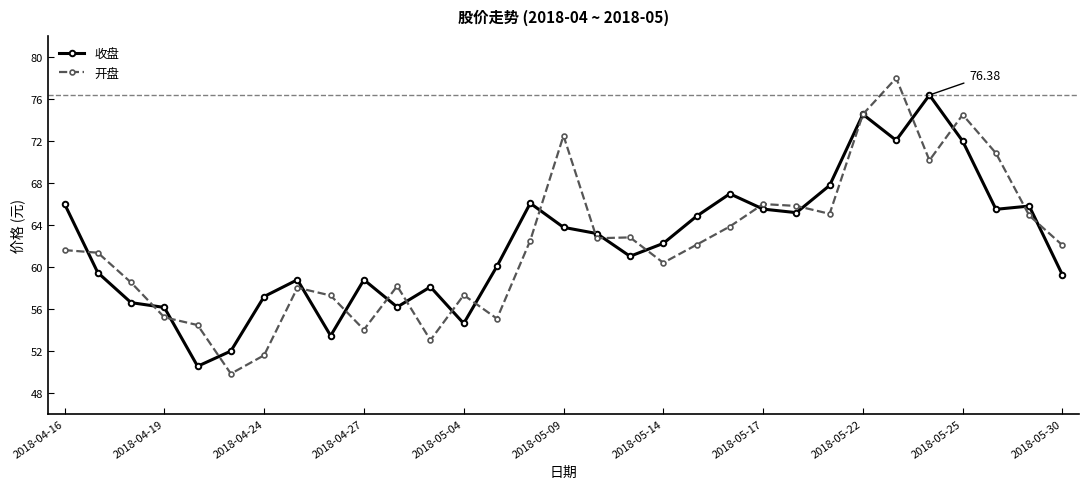

Which series has the largest range (max minus min)?

开盘